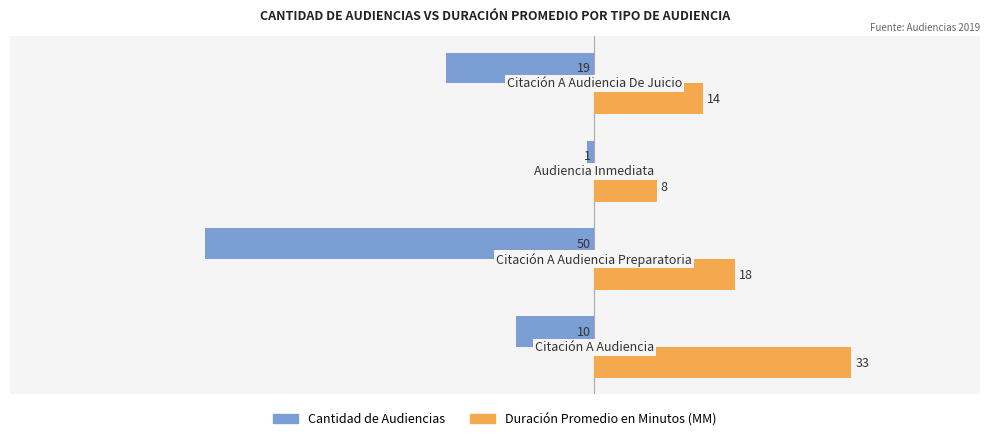

Which series has the widest spread of values?

Cantidad de Audiencias